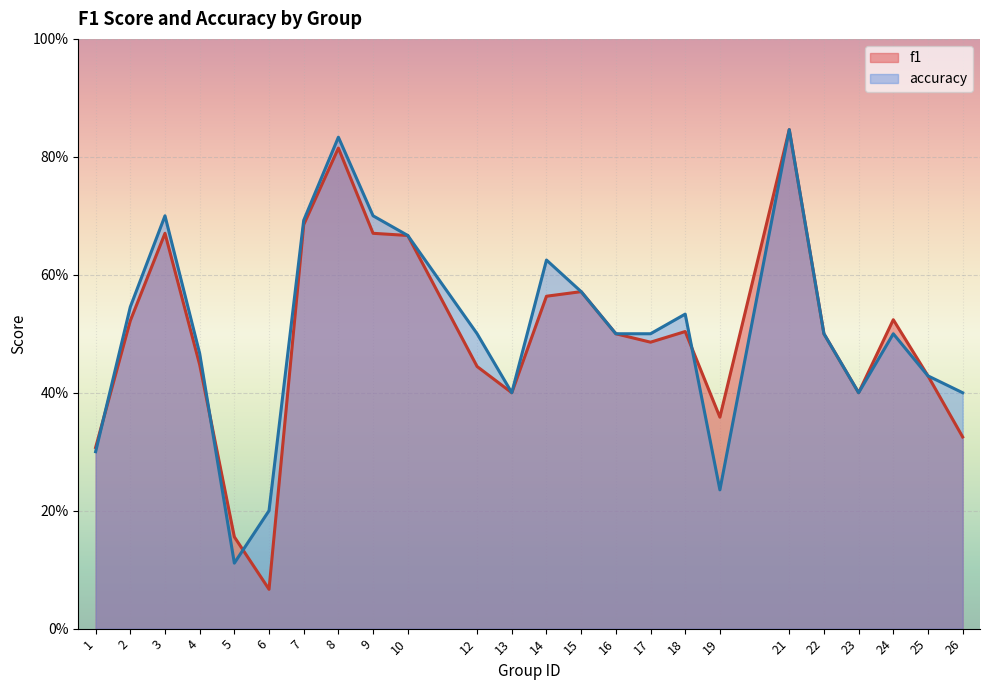

At which category is the sum across all series the highest?

21